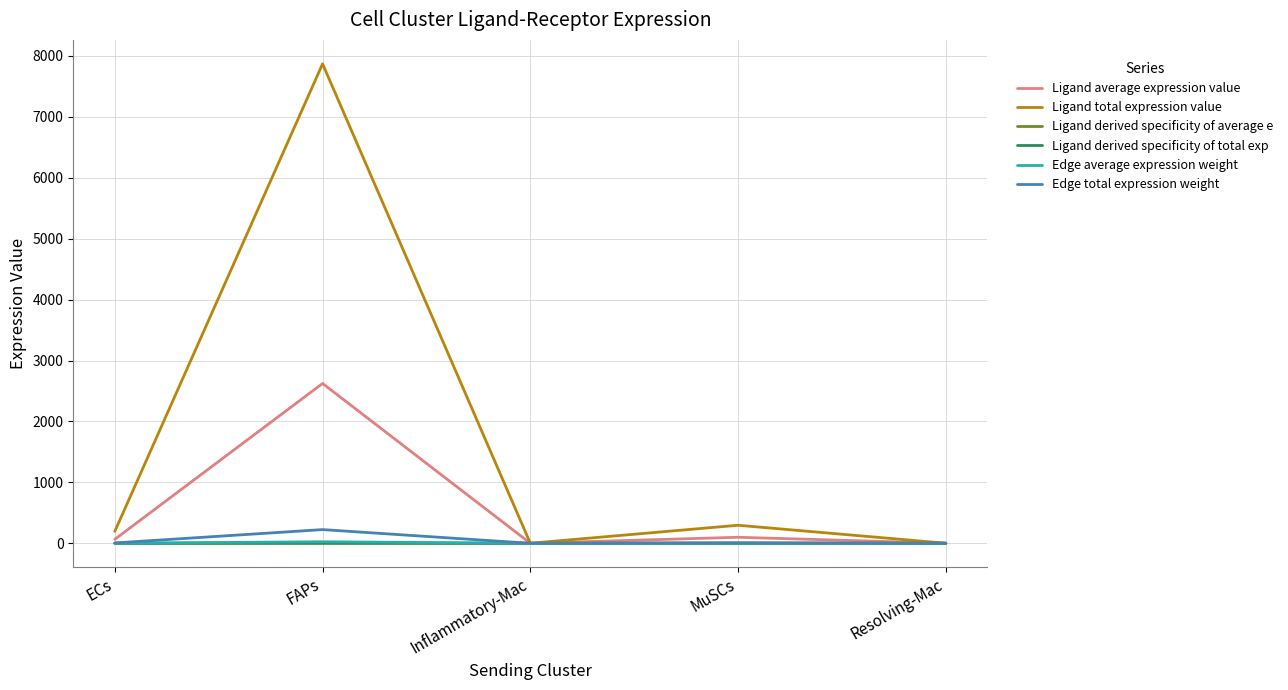

Which series has the largest range (max minus min)?

Ligand total expression value